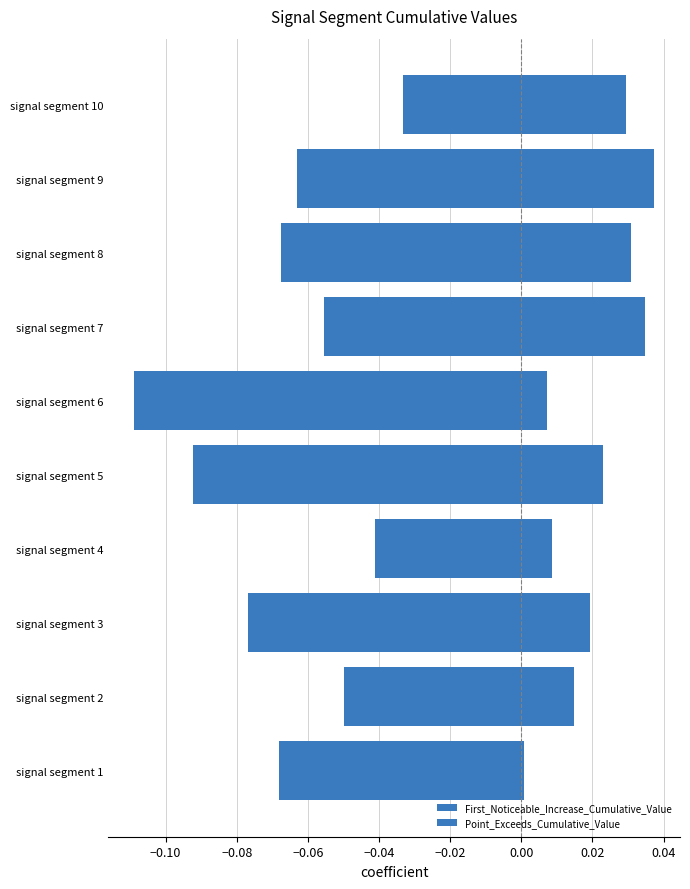

True or false: First_Noticeable_Increase_Cumulative_Value has a value of -0.2 at signal segment 5.

False